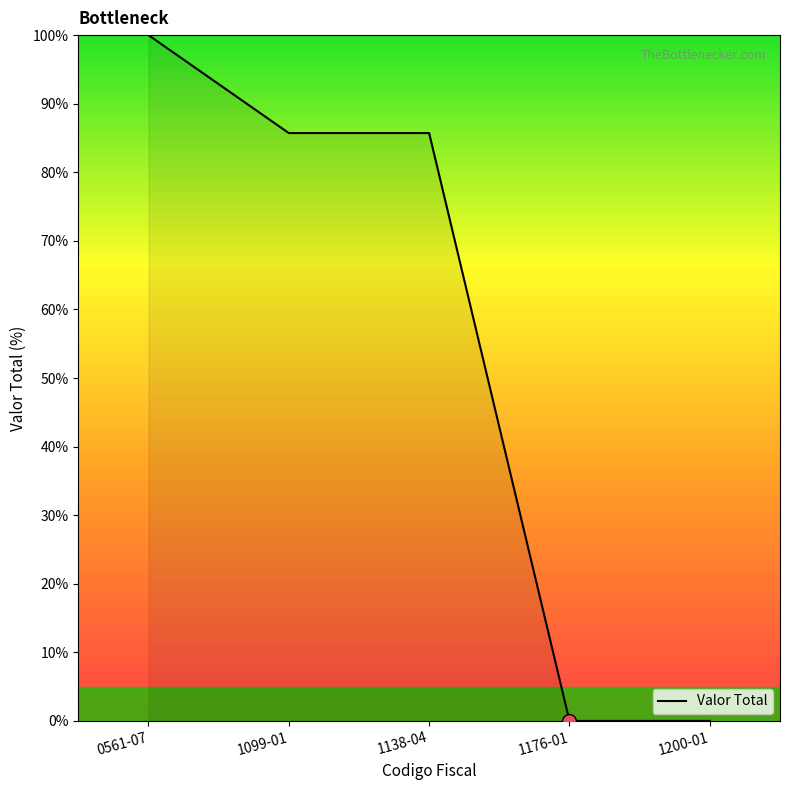

Which has a higher value, 1200-01 or 1138-04?

1138-04